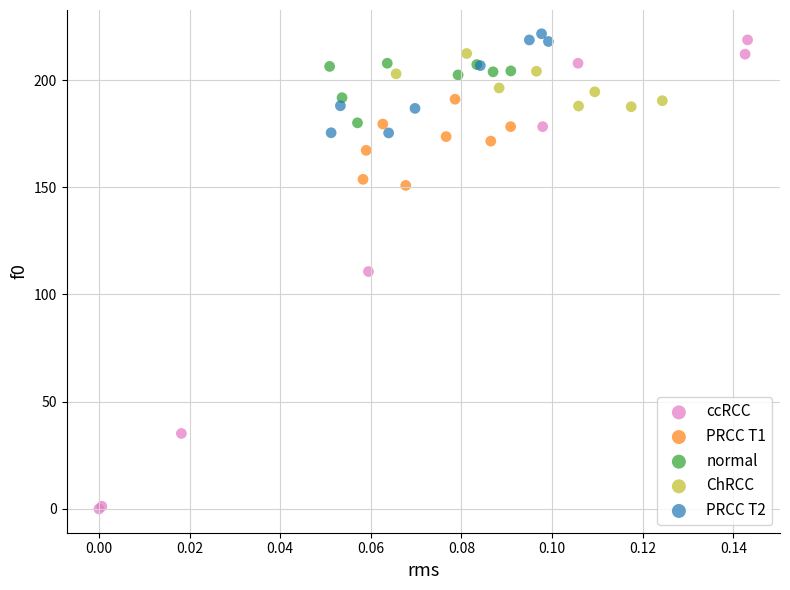

Which series contains the lowest Y value?

ccRCC